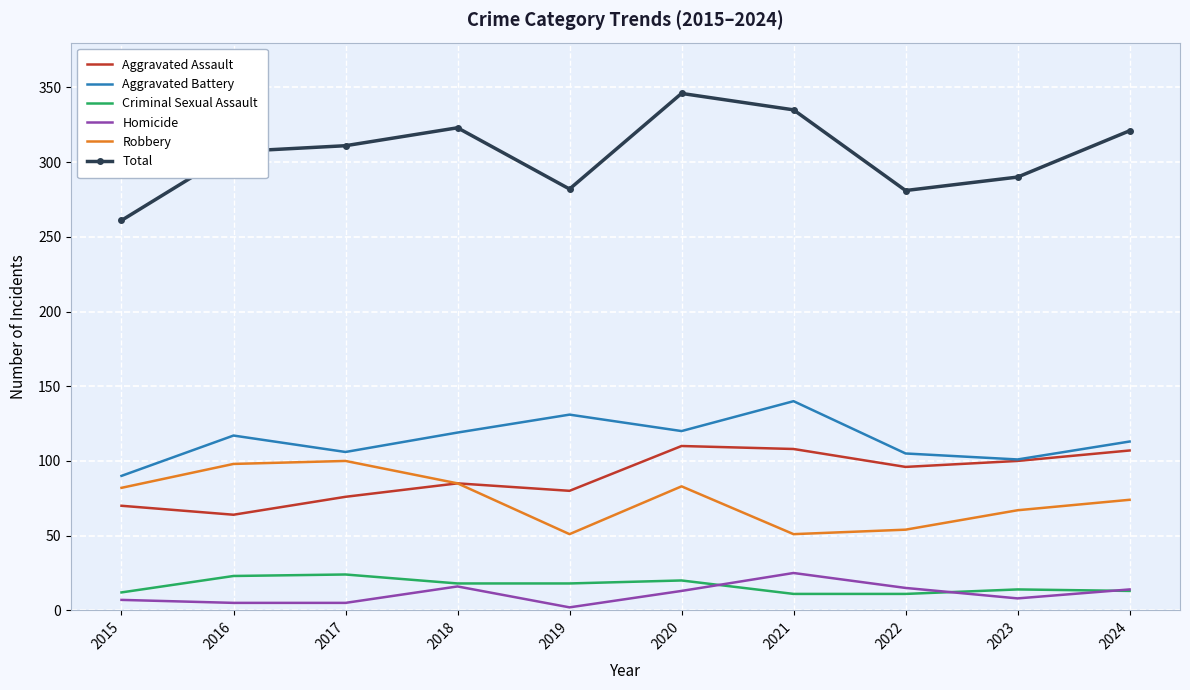

Which category has the highest value in the Aggravated Battery series?

2021